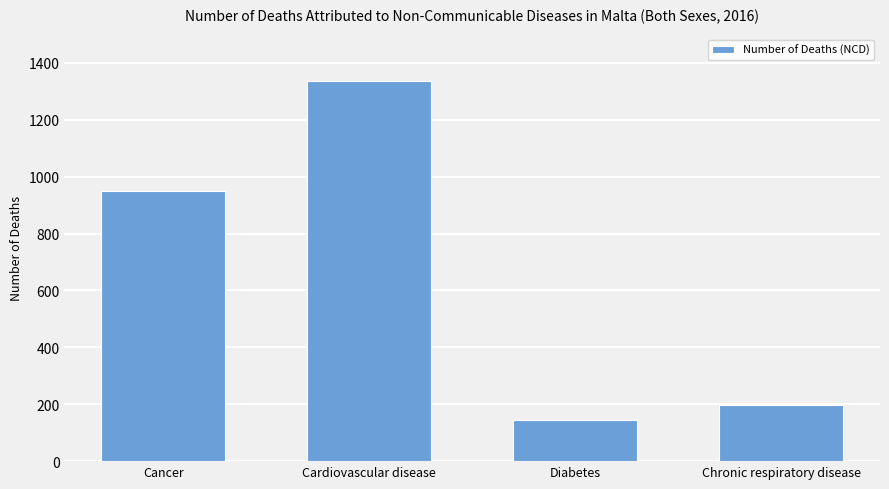

What is the smallest value displayed?

145